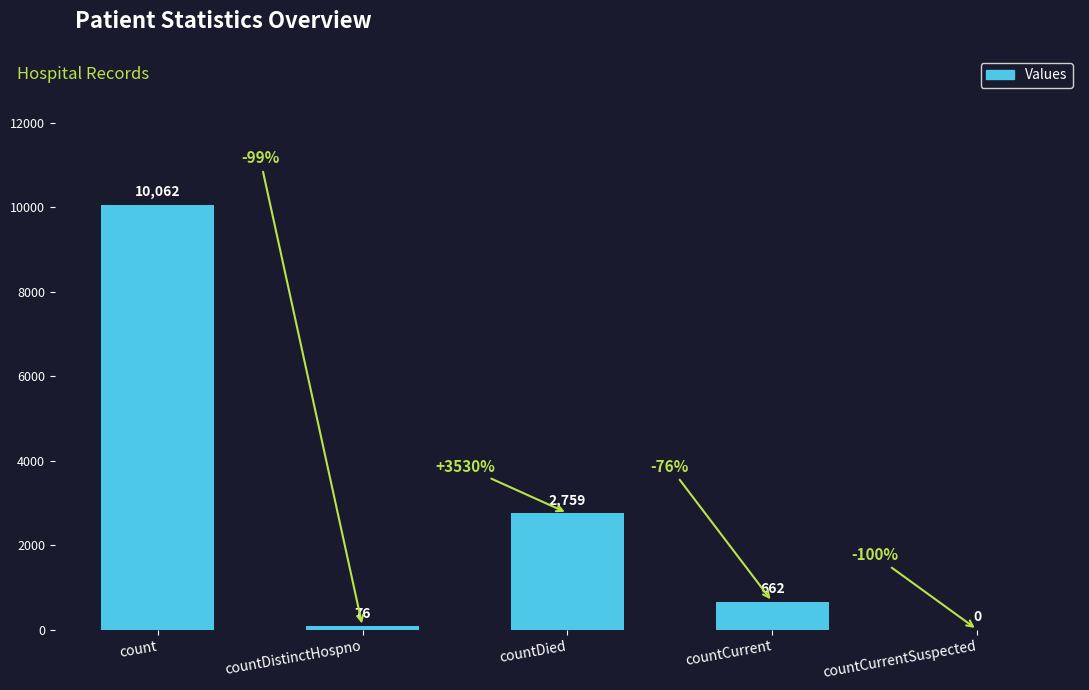

Approximately how many times larger is the value at countDied compared to countCurrent?

4.2